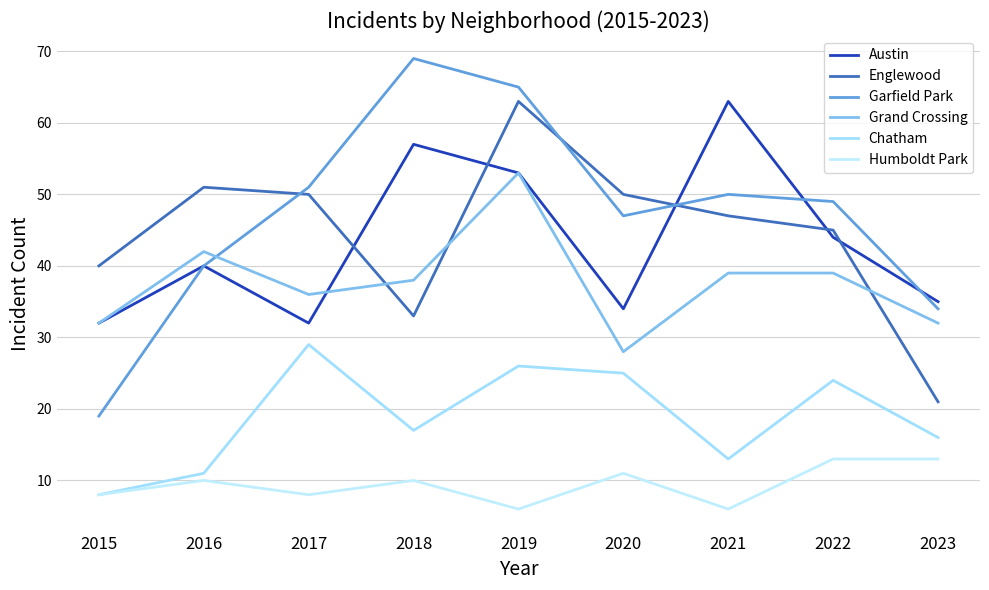

True or false: Chatham has a value of 13 at 2019.

False